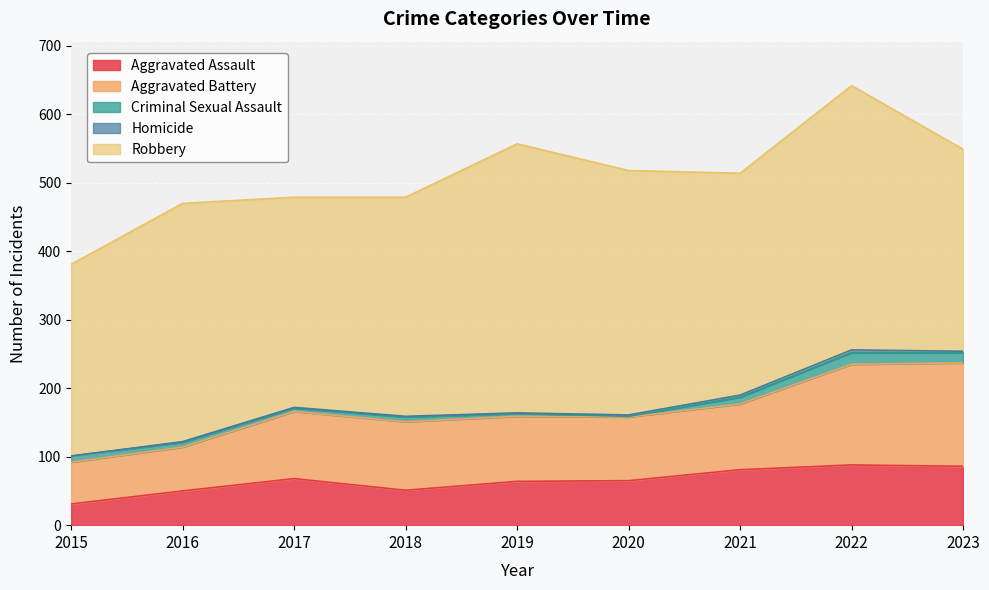

Which series changed the most between 2015 and 2016?

Robbery